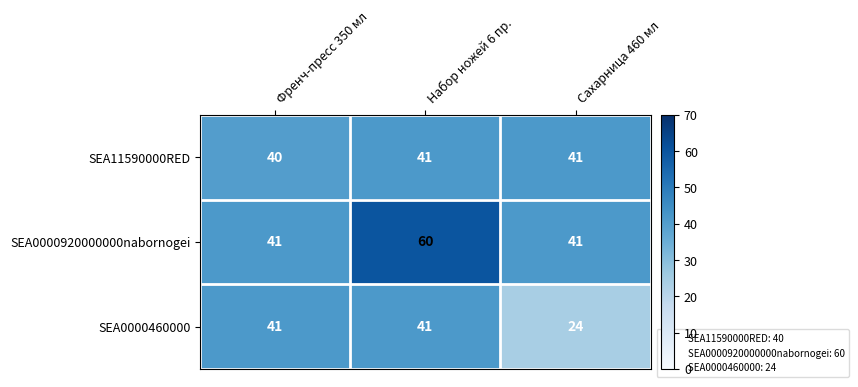

At which category is the sum across all series the highest?

Набор ножей 6 пр.